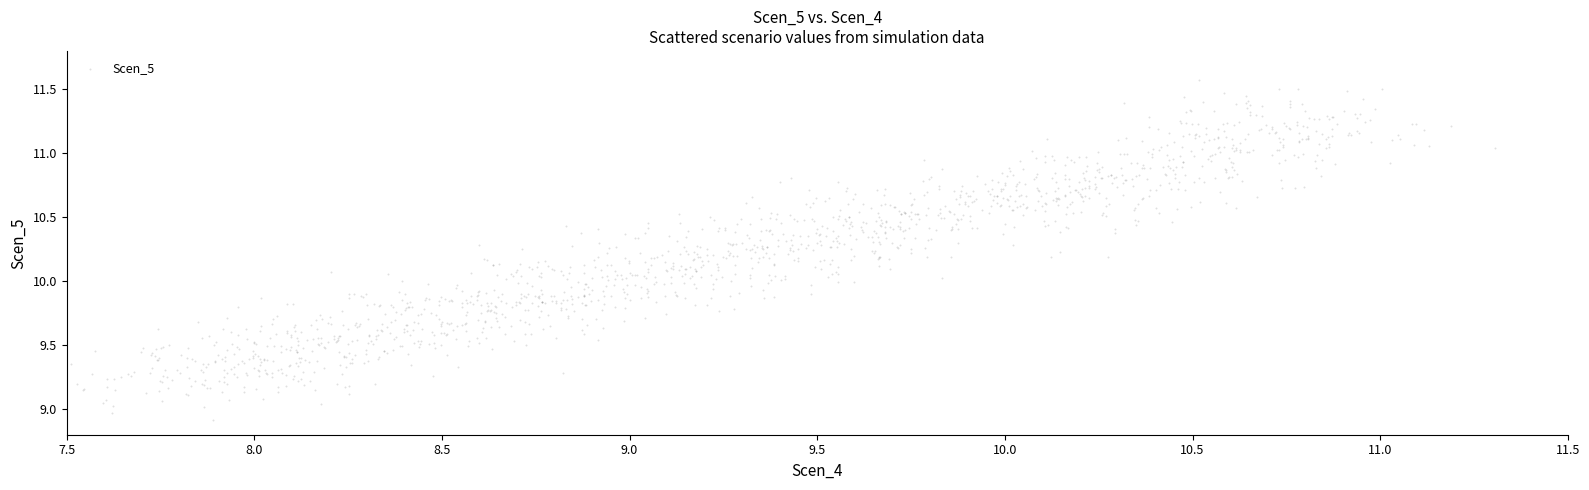

What is the range of X values (max minus min)?

3.8